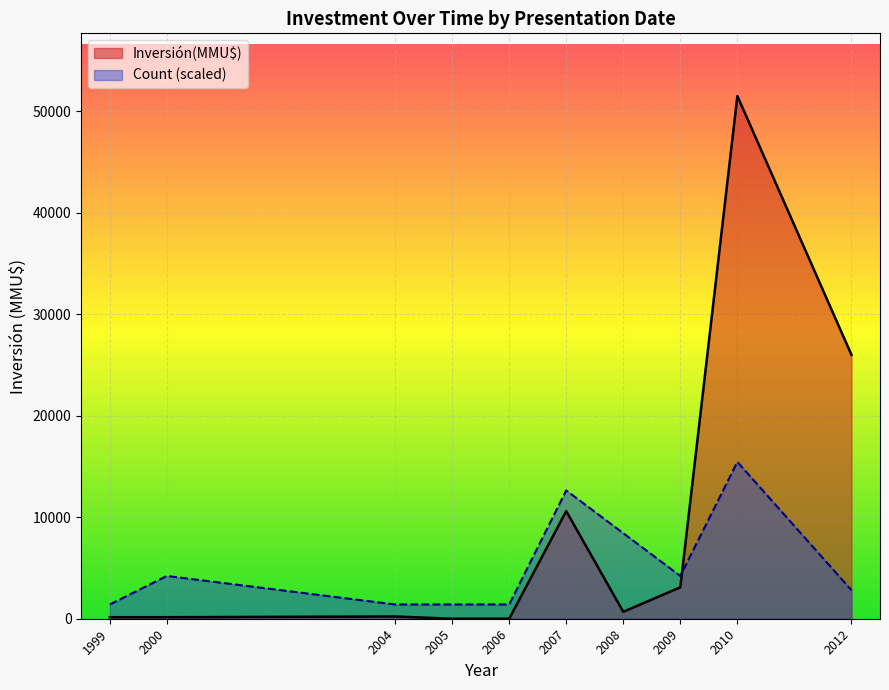

At which category does the chart reach its peak across all series?

2010